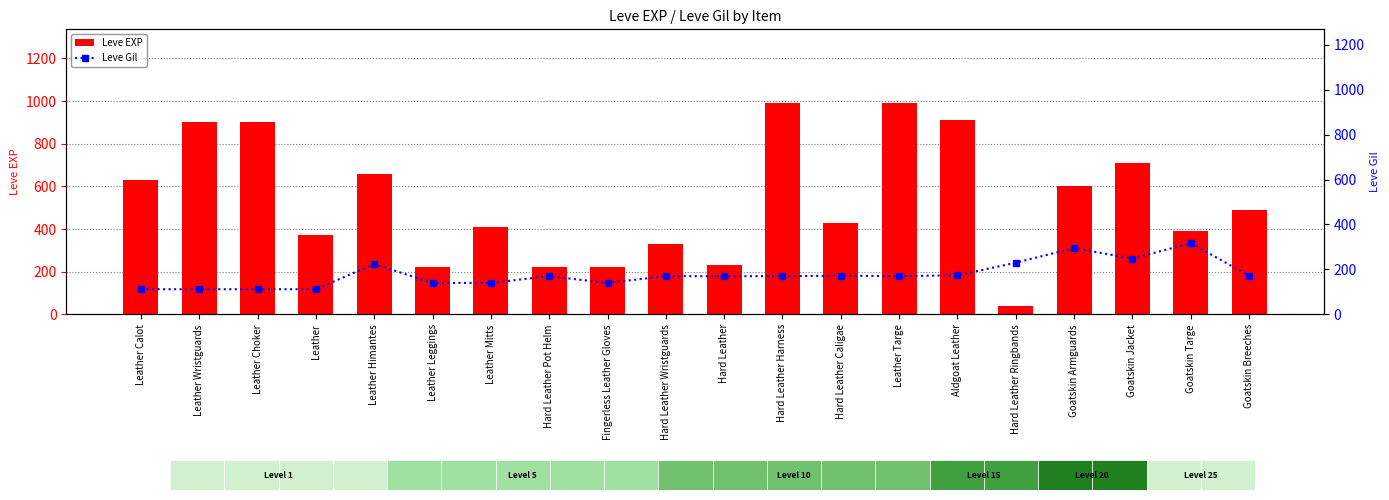

At Hard Leather Harness, list the series in order from largest to smallest.

Leve EXP, Leve Gil